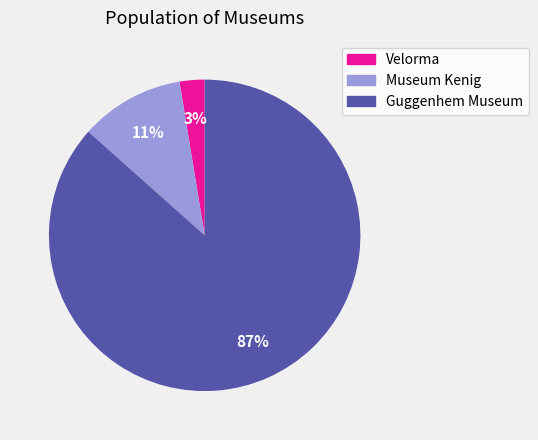

Does any single category account for the majority?

Yes